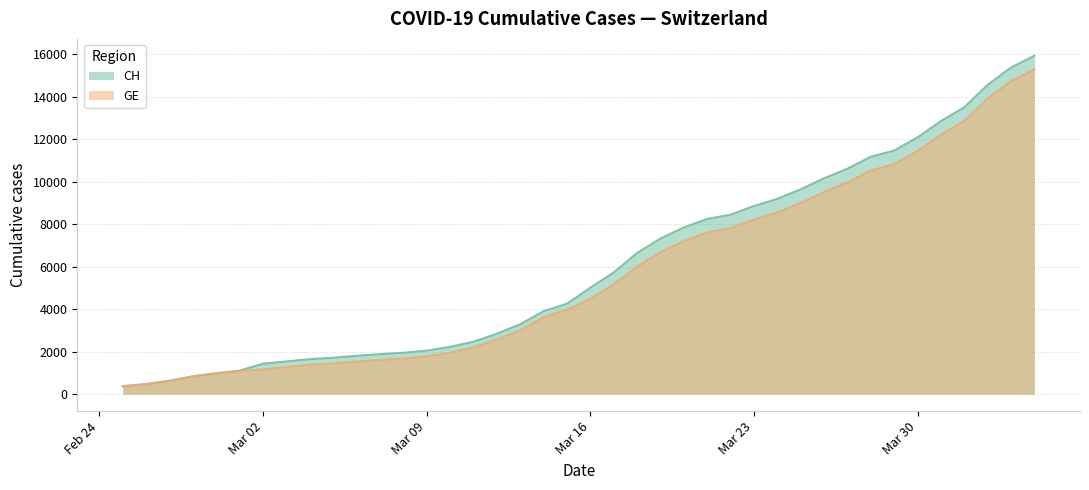

What is the difference between the second highest and minimum values in the GE series?

14358